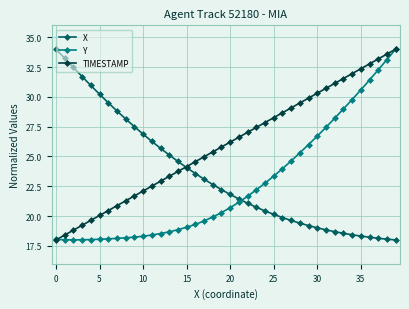

Rank the series by their average value, from lowest to highest.

Y, X, TIMESTAMP